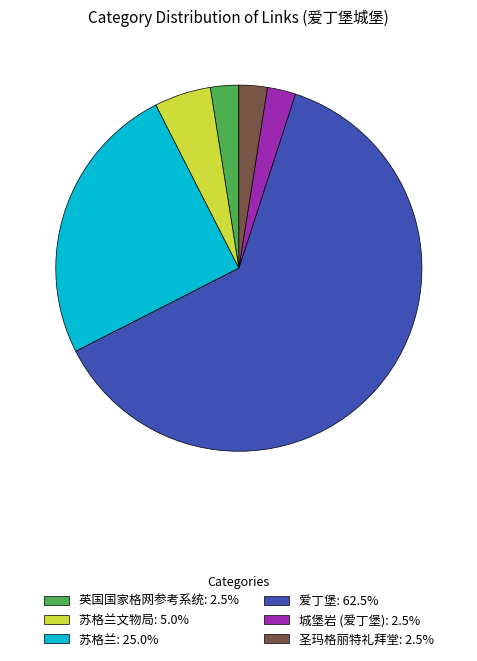

Combined, do 苏格兰: 25.0% and 英国国家格网参考系统: 2.5% account for over 50%?

No